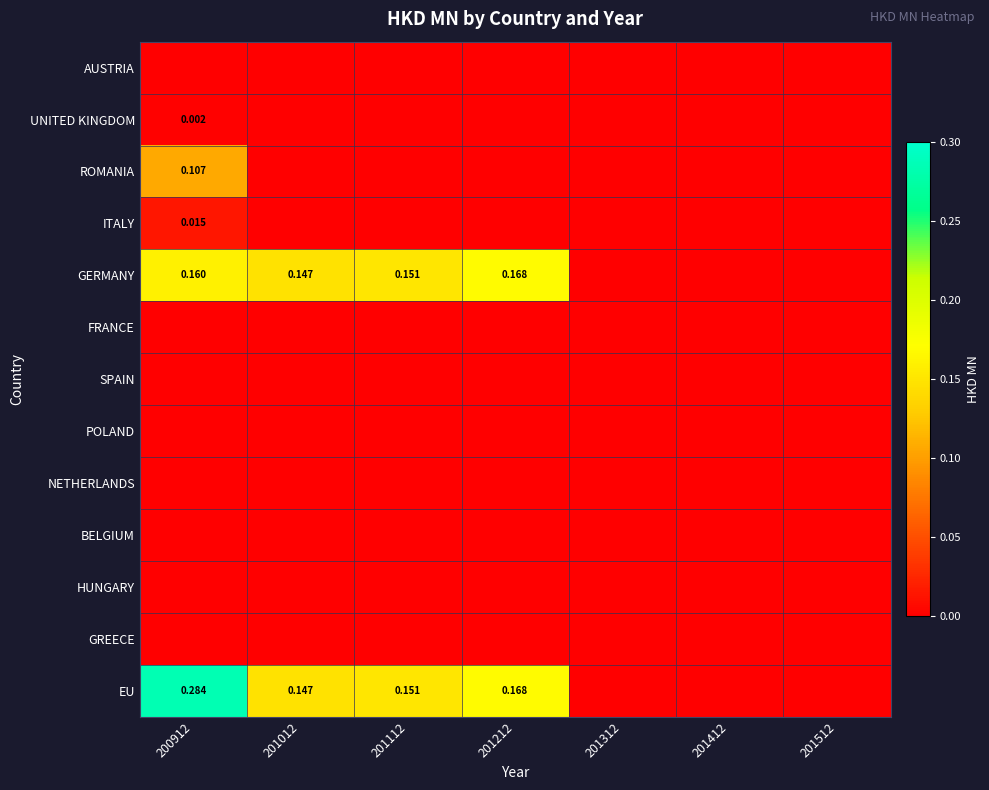

Rank the series by their maximum value, from lowest to highest.

AUSTRIA, FRANCE, SPAIN, POLAND, NETHERLANDS, BELGIUM, HUNGARY, GREECE, UNITED KINGDOM, ITALY, ROMANIA, GERMANY, EU